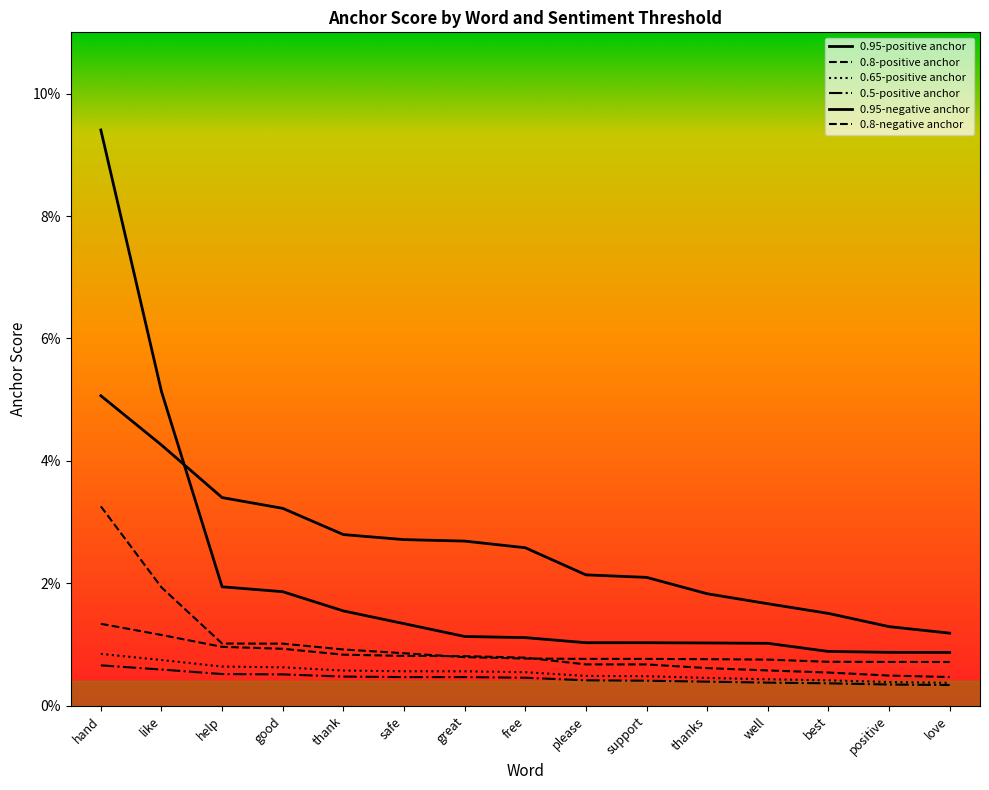

True or false: 0.8-positive anchor and 0.65-positive anchor cross at least once.

False